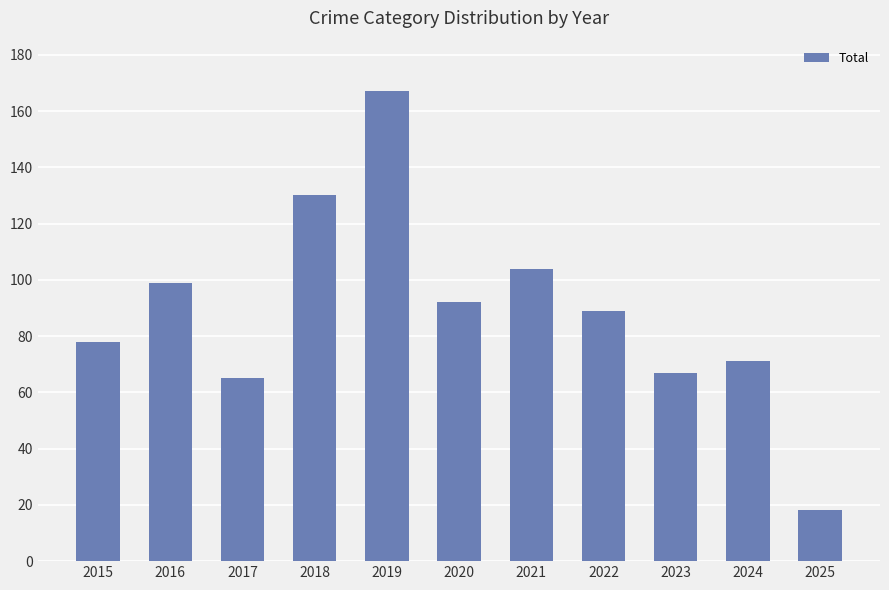

What is the difference between the maximum and minimum values?

149